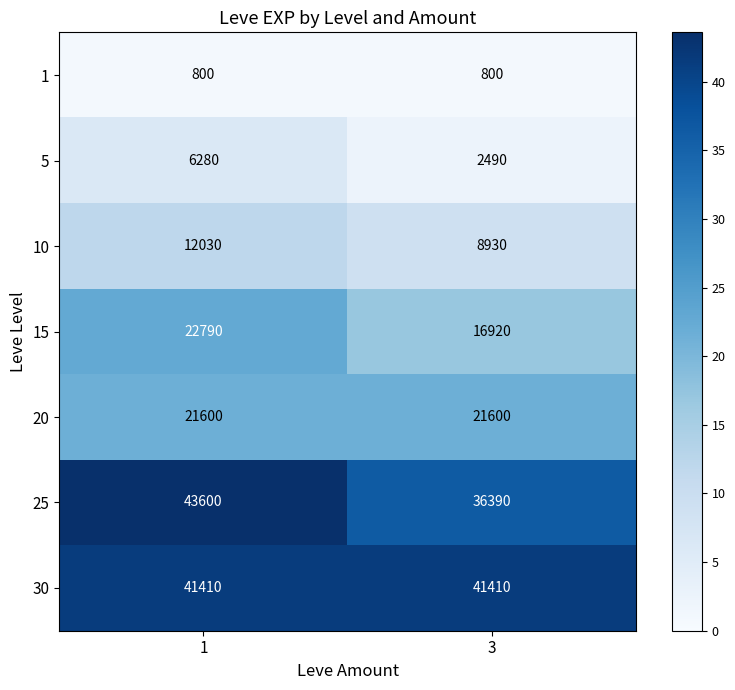

At which category is the sum across all series the highest?

1